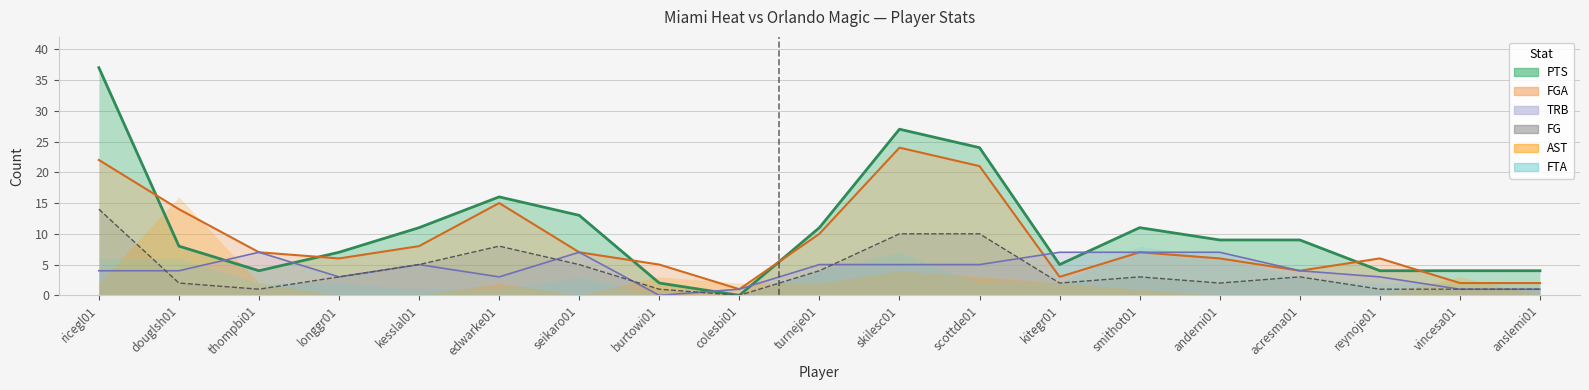

Between anslemi01 and turneje01, which is larger?

turneje01